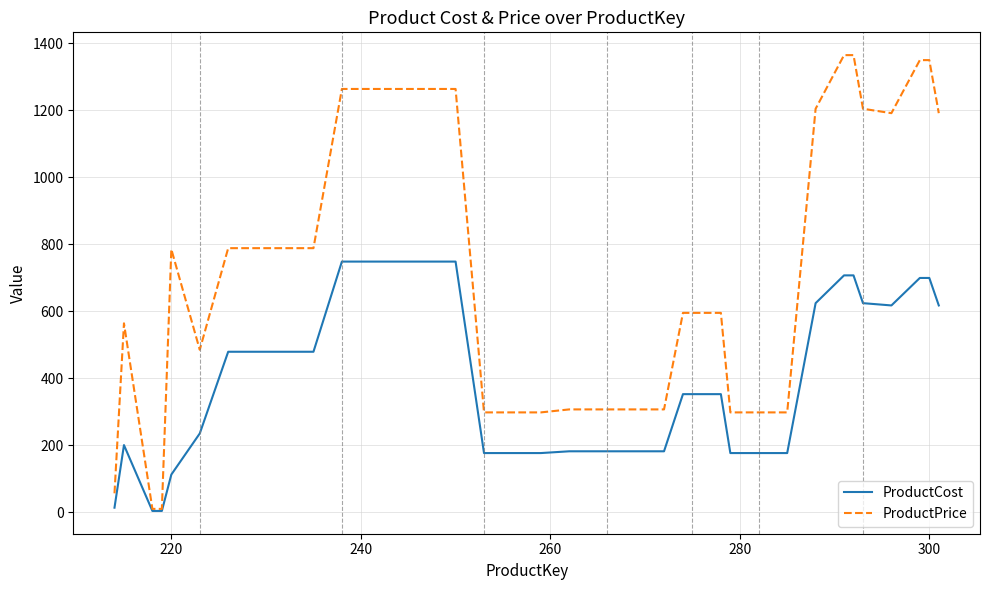

Which series has the widest spread of values?

ProductPrice